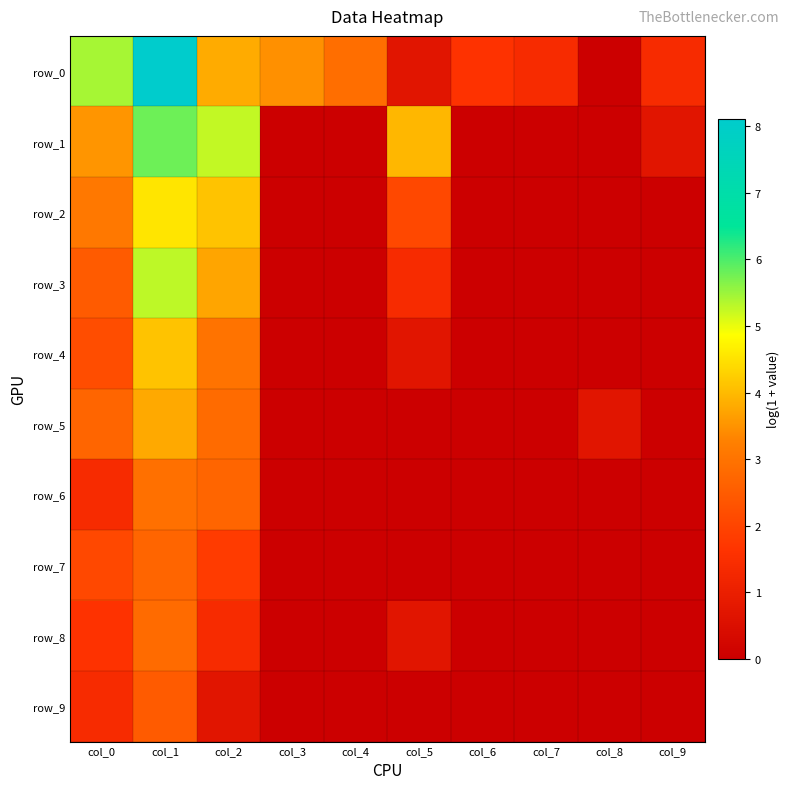

Count the number of categories in the chart.

10